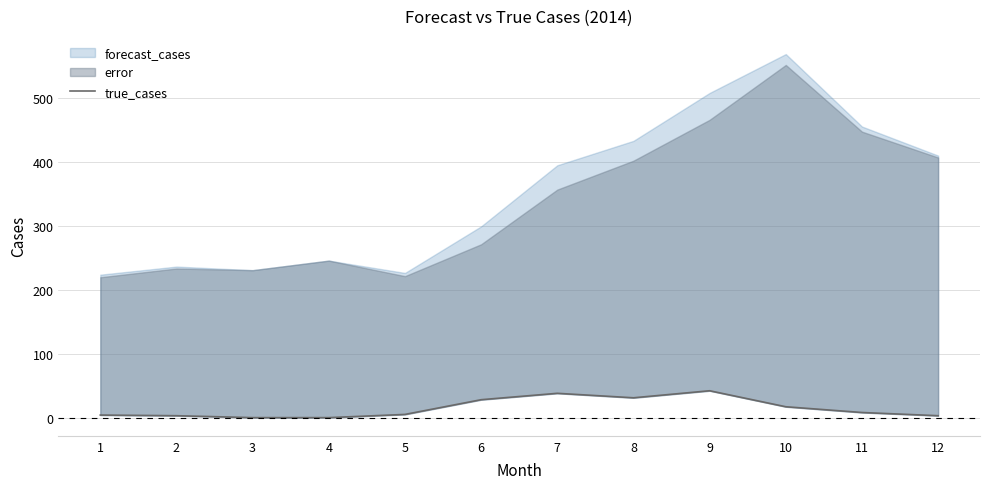

The chart shows a value of 17 at 10. True or false?

True